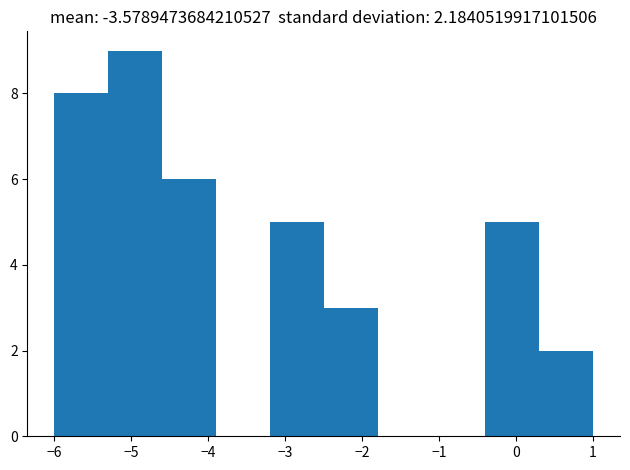

How tall is the bar that spans -6.0 to -5.3 on the x-axis? The values are not printed on the chart, so give them approximately, as read against the axis.

8